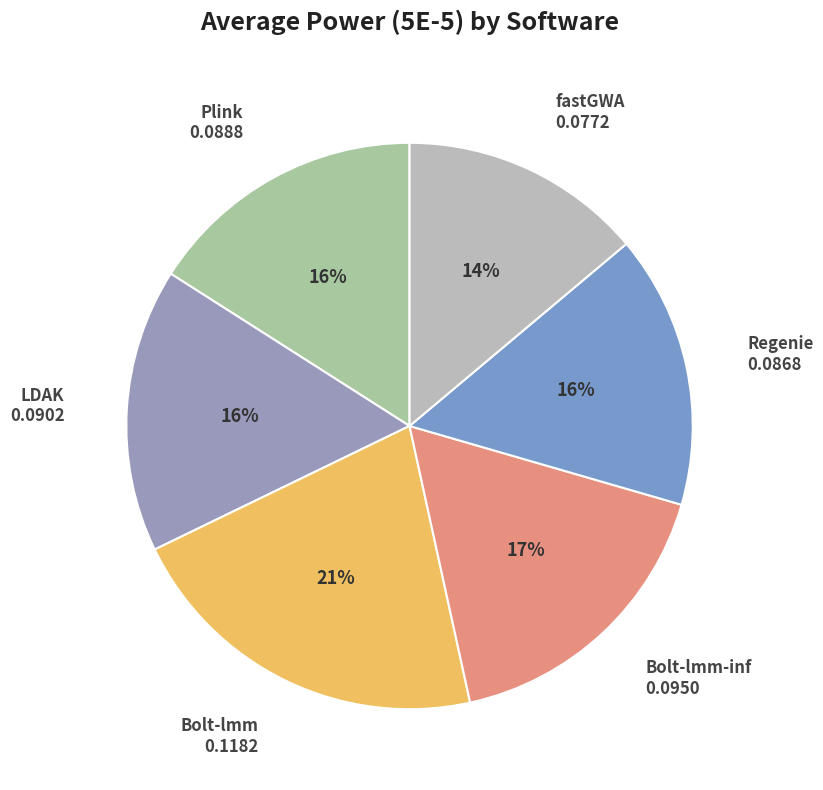

To the nearest percent, what percentage of the pie is Bolt-lmm?

21%